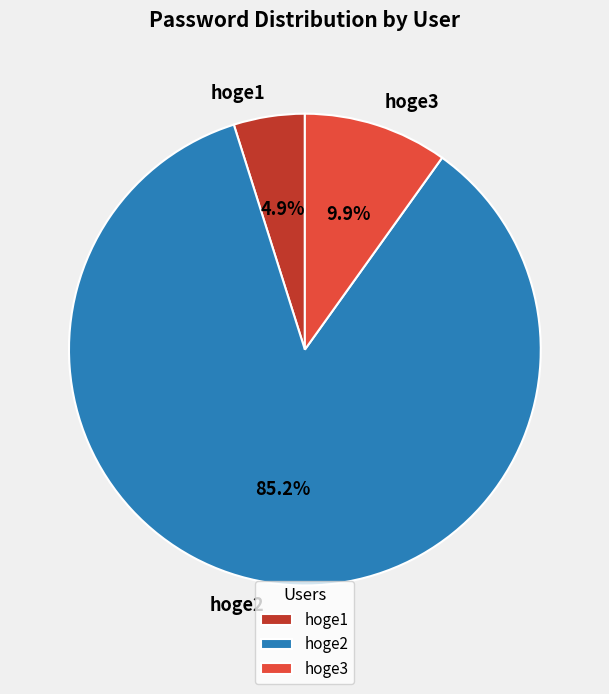

To the nearest percent, what percentage of the pie is hoge3?

10%